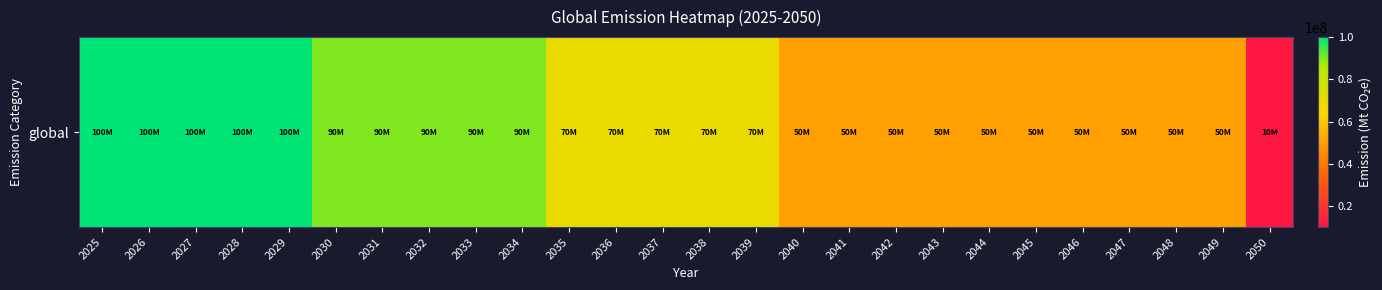

Where is the data nearest to the value 54999999?

2040